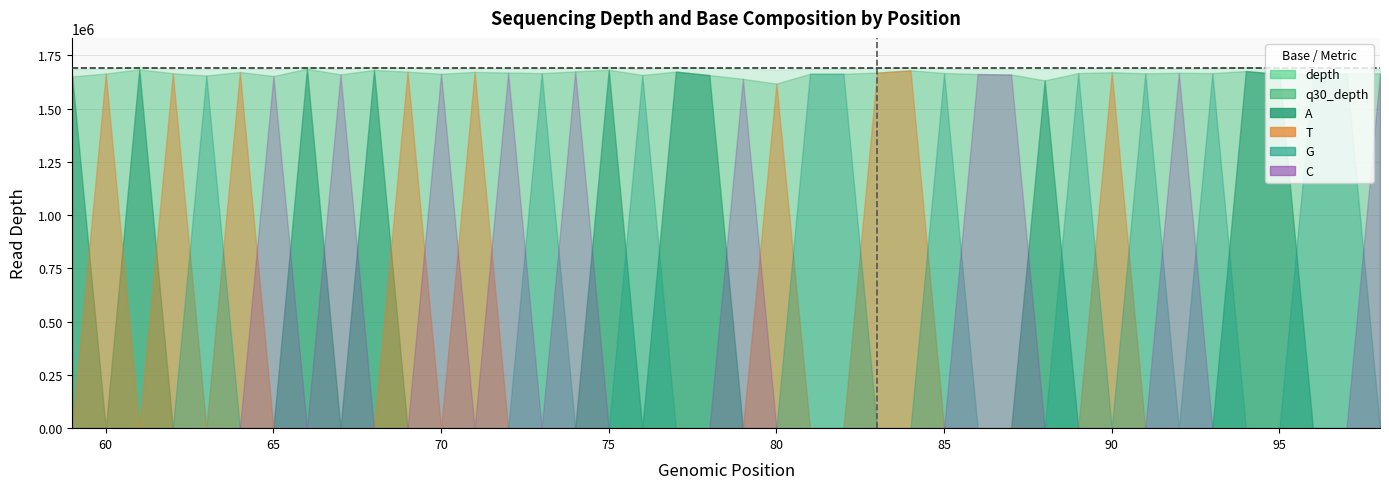

The T series shows 0 at 78. True or false?

True